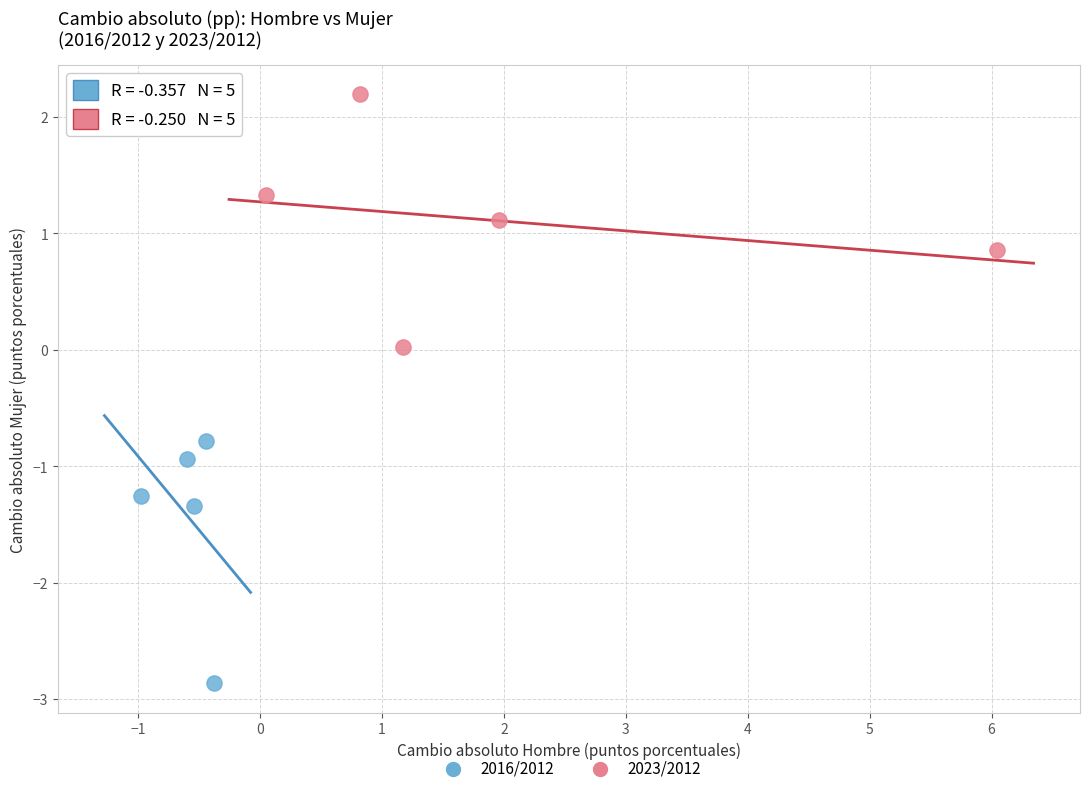

Which series reaches the minimum Y coordinate?

2016/2012